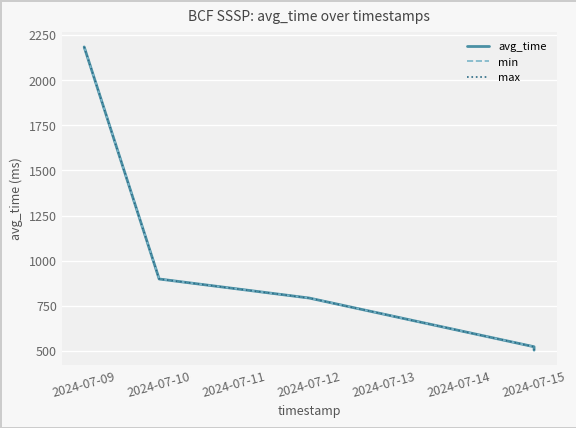

True or false: max and min intersect in this chart.

False